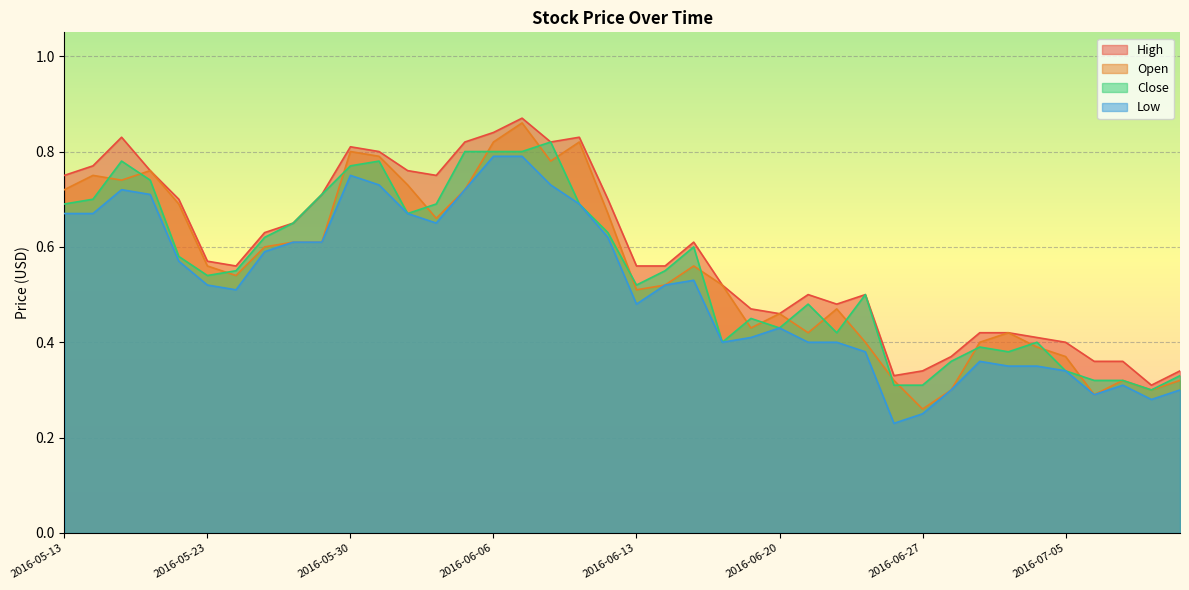

True or false: Low and High intersect in this chart.

False